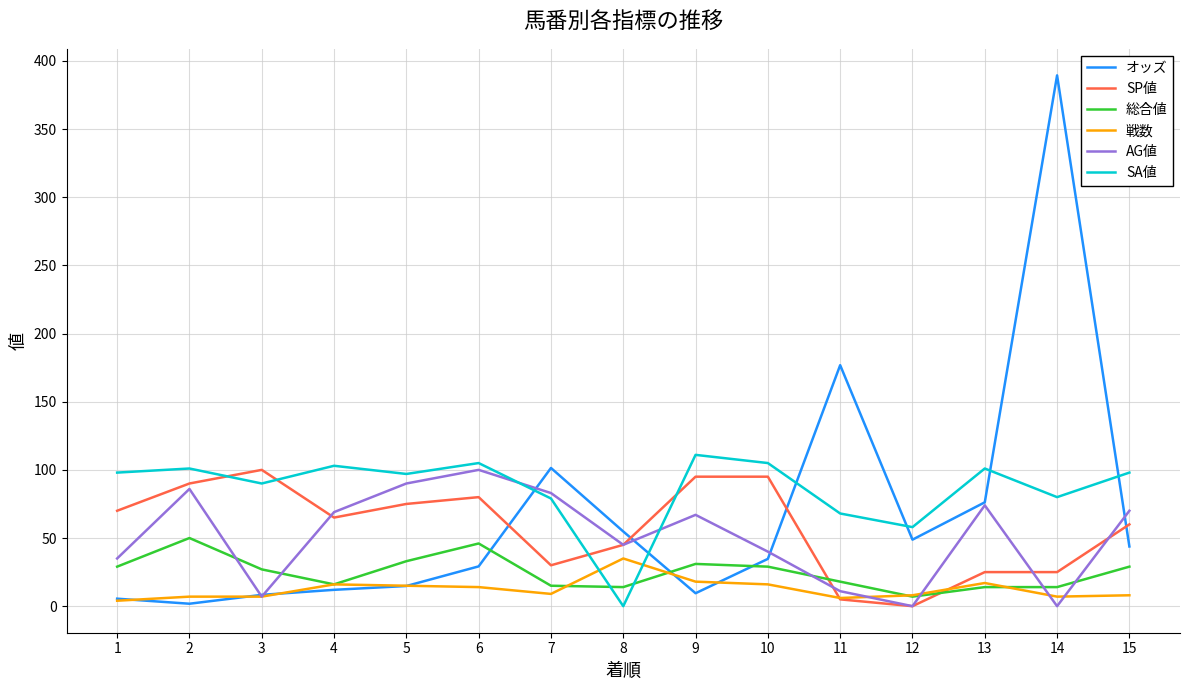

Does the chart have visible grid lines?

Yes